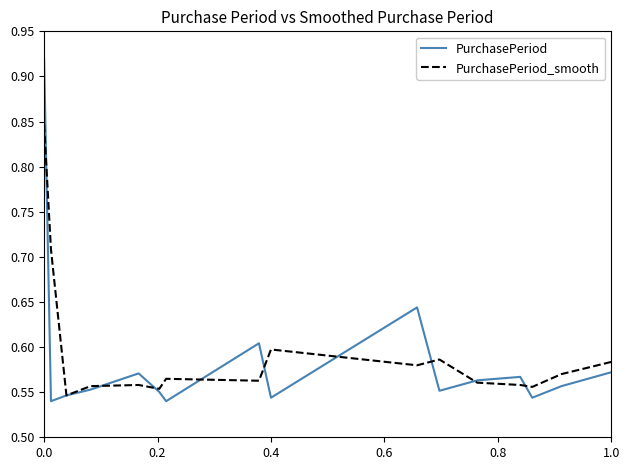

Which series has the widest spread of values?

PurchasePeriod